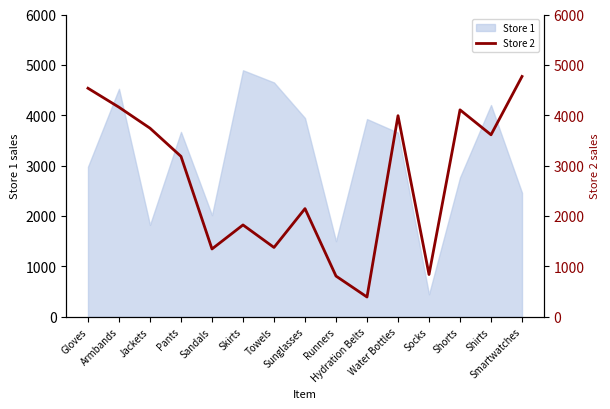

List the labels in order of value, smallest first.

Hydration Belts, Runners, Socks, Sandals, Towels, Skirts, Sunglasses, Pants, Shirts, Jackets, Water Bottles, Shorts, Armbands, Gloves, Smartwatches